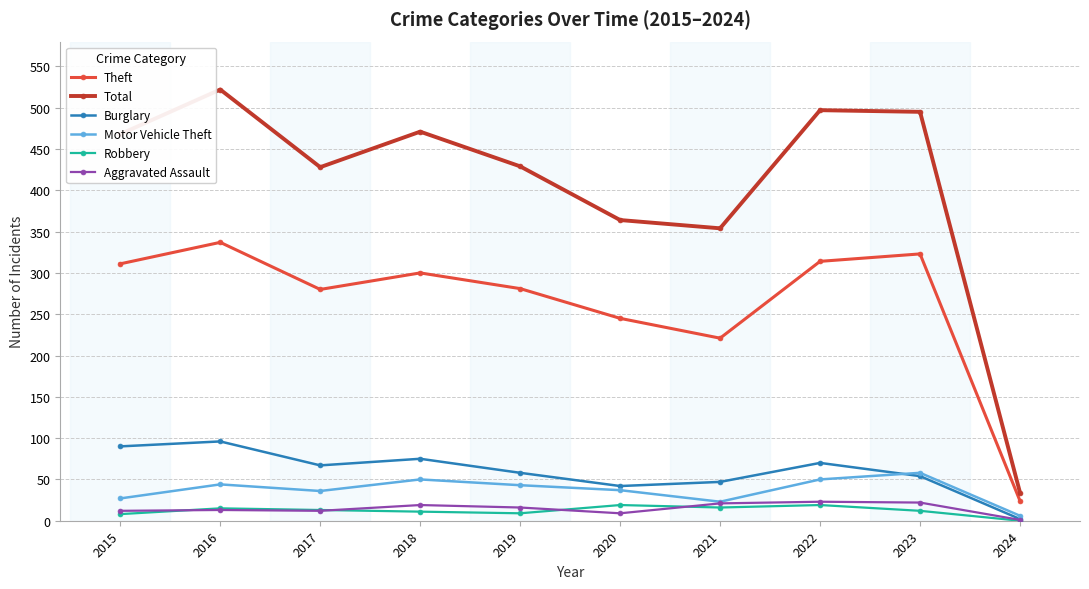

What is the total value across all series at 2019?

836